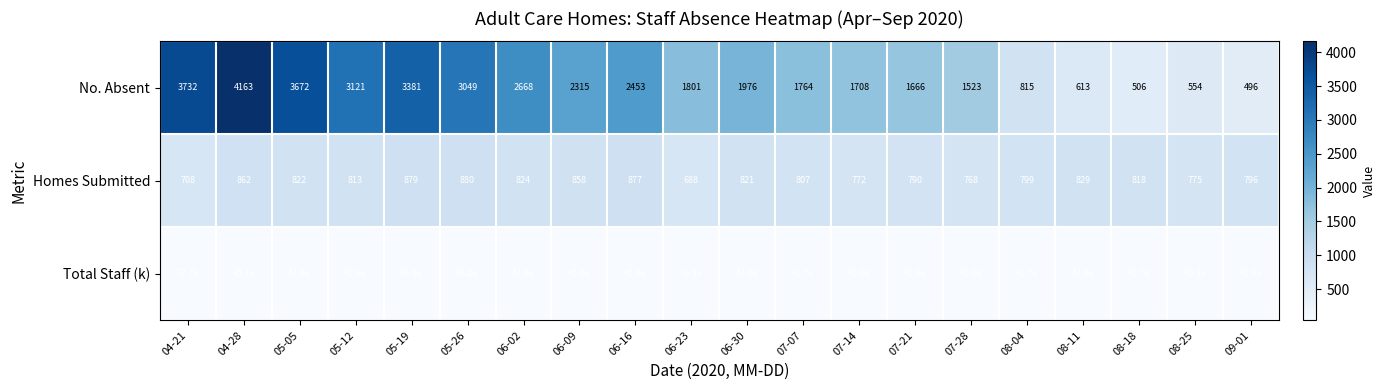

Which category has the highest value in the Total Staff (k) series?

05-19